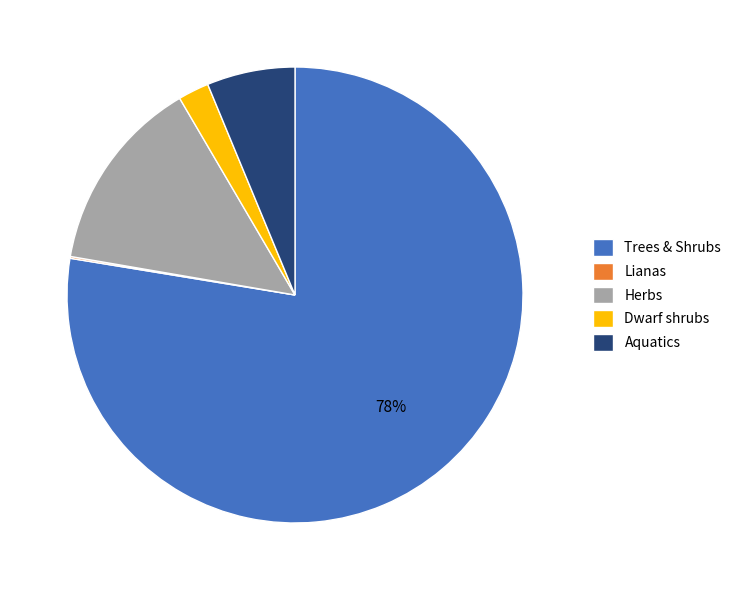

What is the largest slice in the pie chart?

Trees & Shrubs